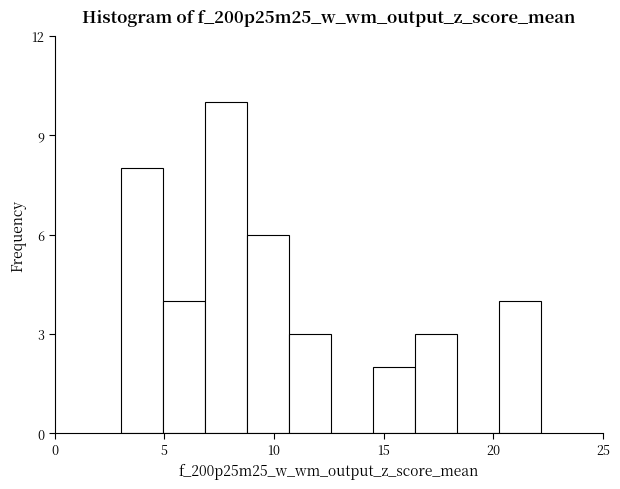

Around what value on the x-axis is the tallest bar? Give the approximate position of its centre, as read against the axis.

8.0